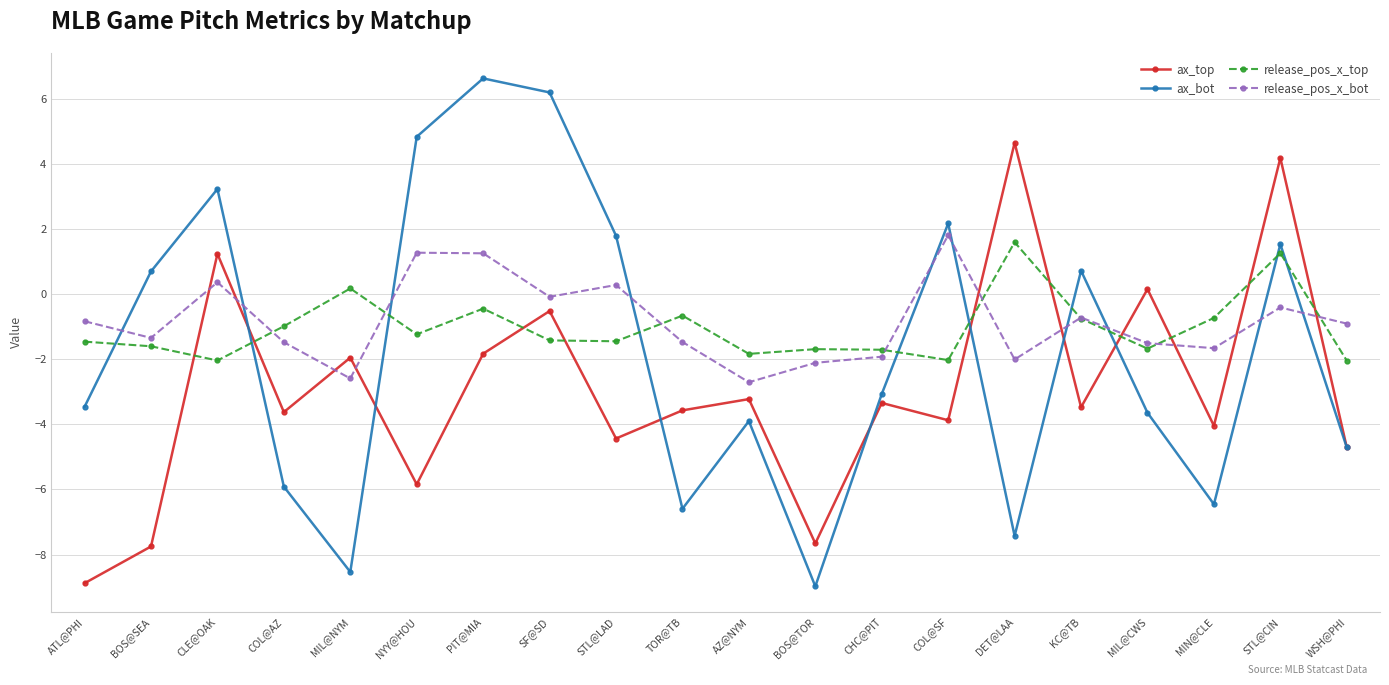

Rank the series at NYY@HOU from lowest to highest value.

ax_top, release_pos_x_top, release_pos_x_bot, ax_bot